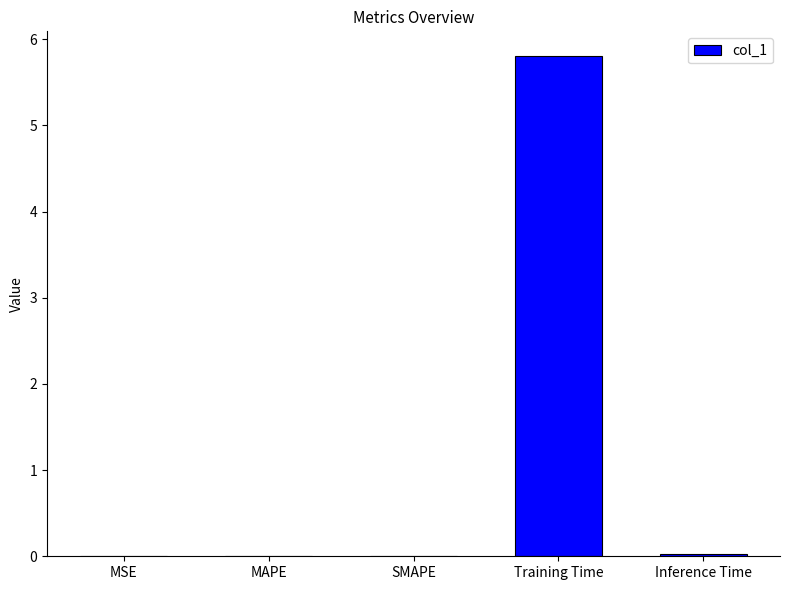

The chart shows a value of 0.0 at MAPE. True or false?

True